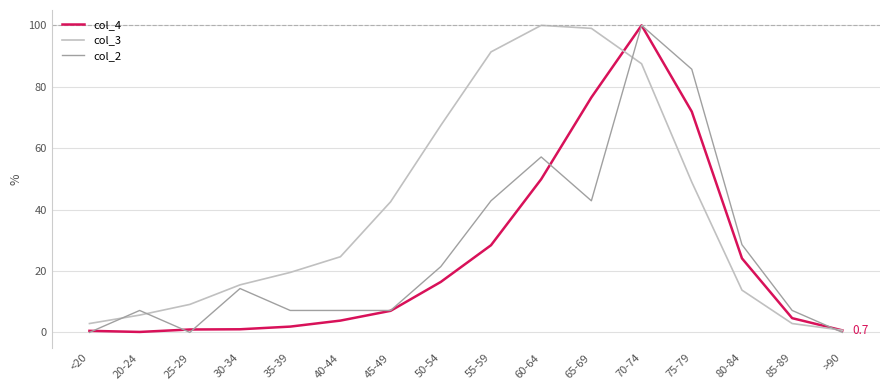

List the series in order of their overall mean, highest first.

col_3, col_2, col_4